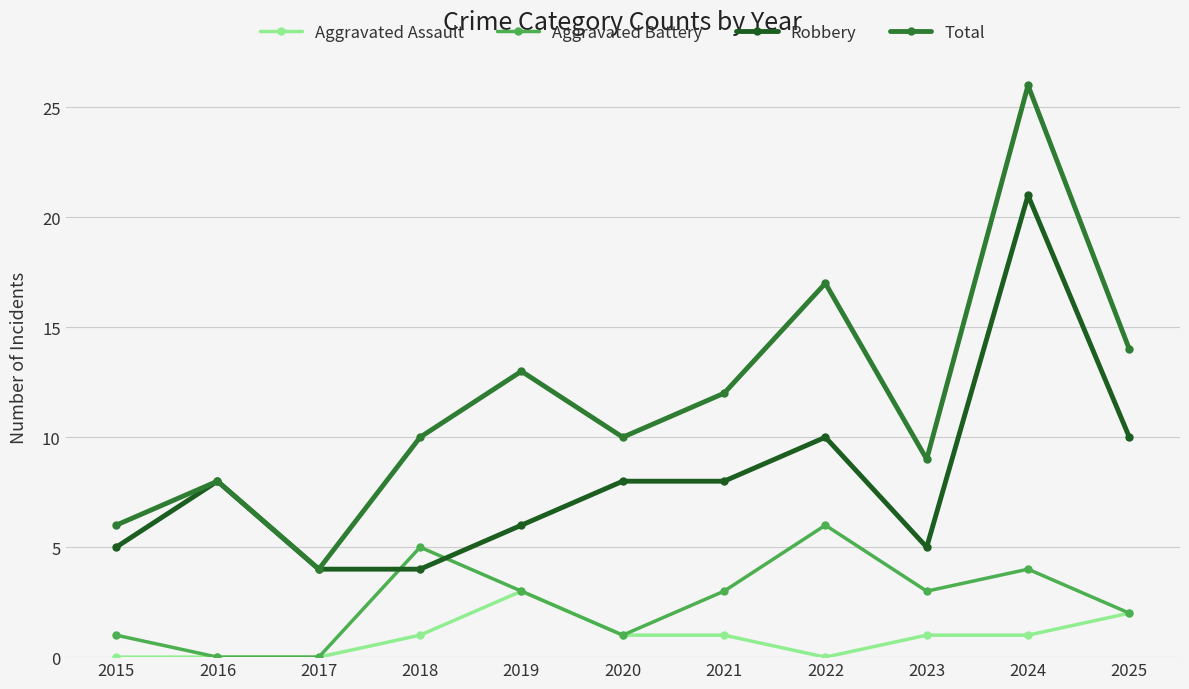

Rank the series by their average value, from highest to lowest.

Total, Robbery, Aggravated Battery, Aggravated Assault